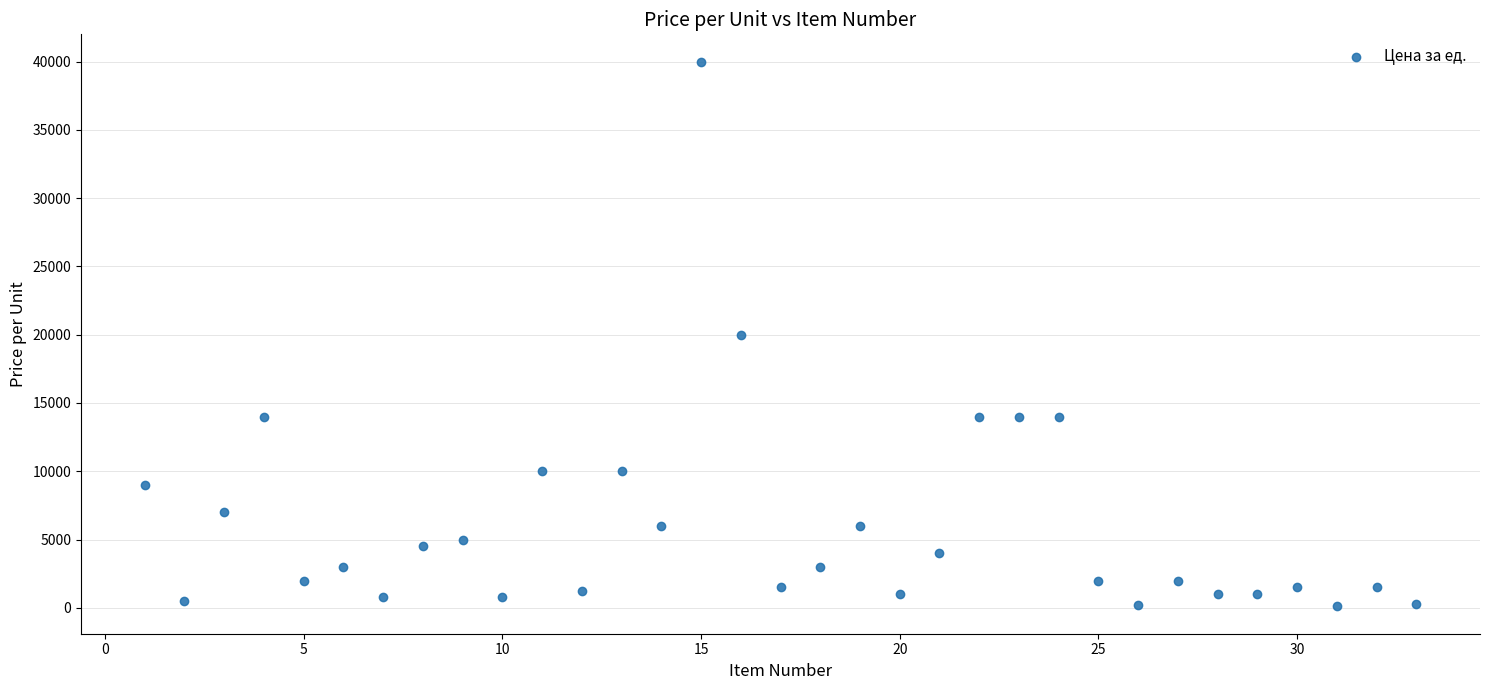

What is the range of Y values (max minus min)?

39900